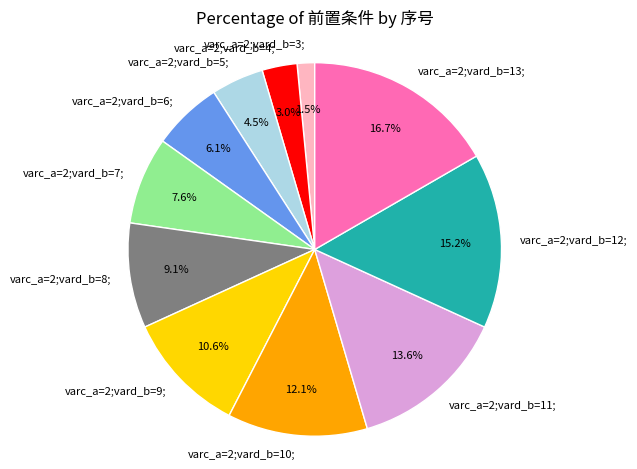

Does varc_a=2;vard_b=10; account for over 50% of the chart?

No